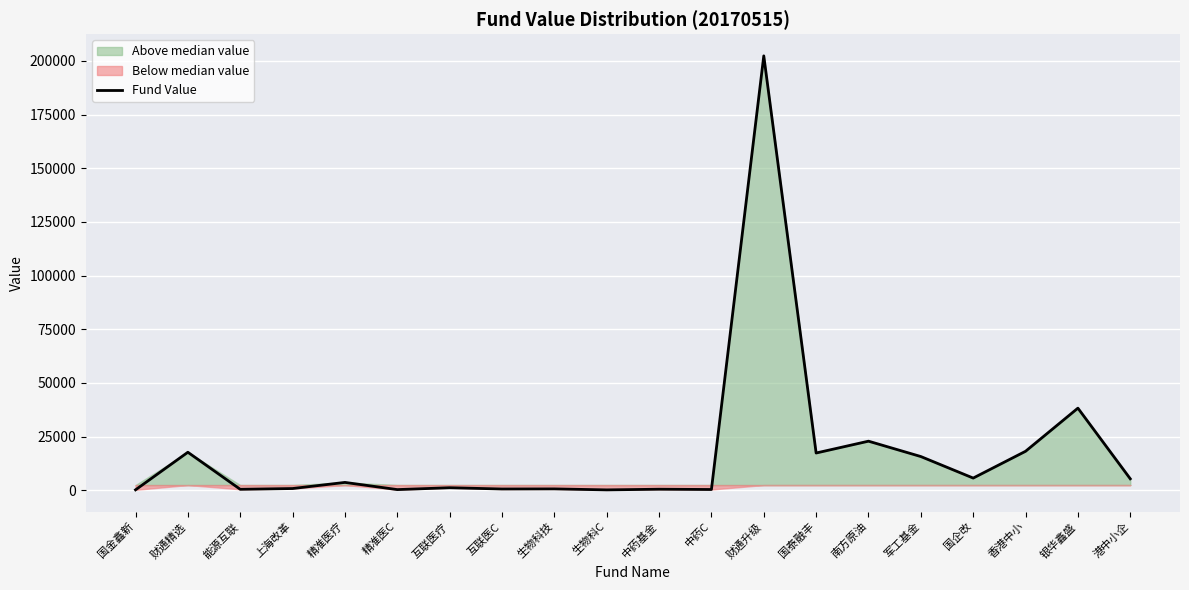

Count the number of values greater than 3624.

10